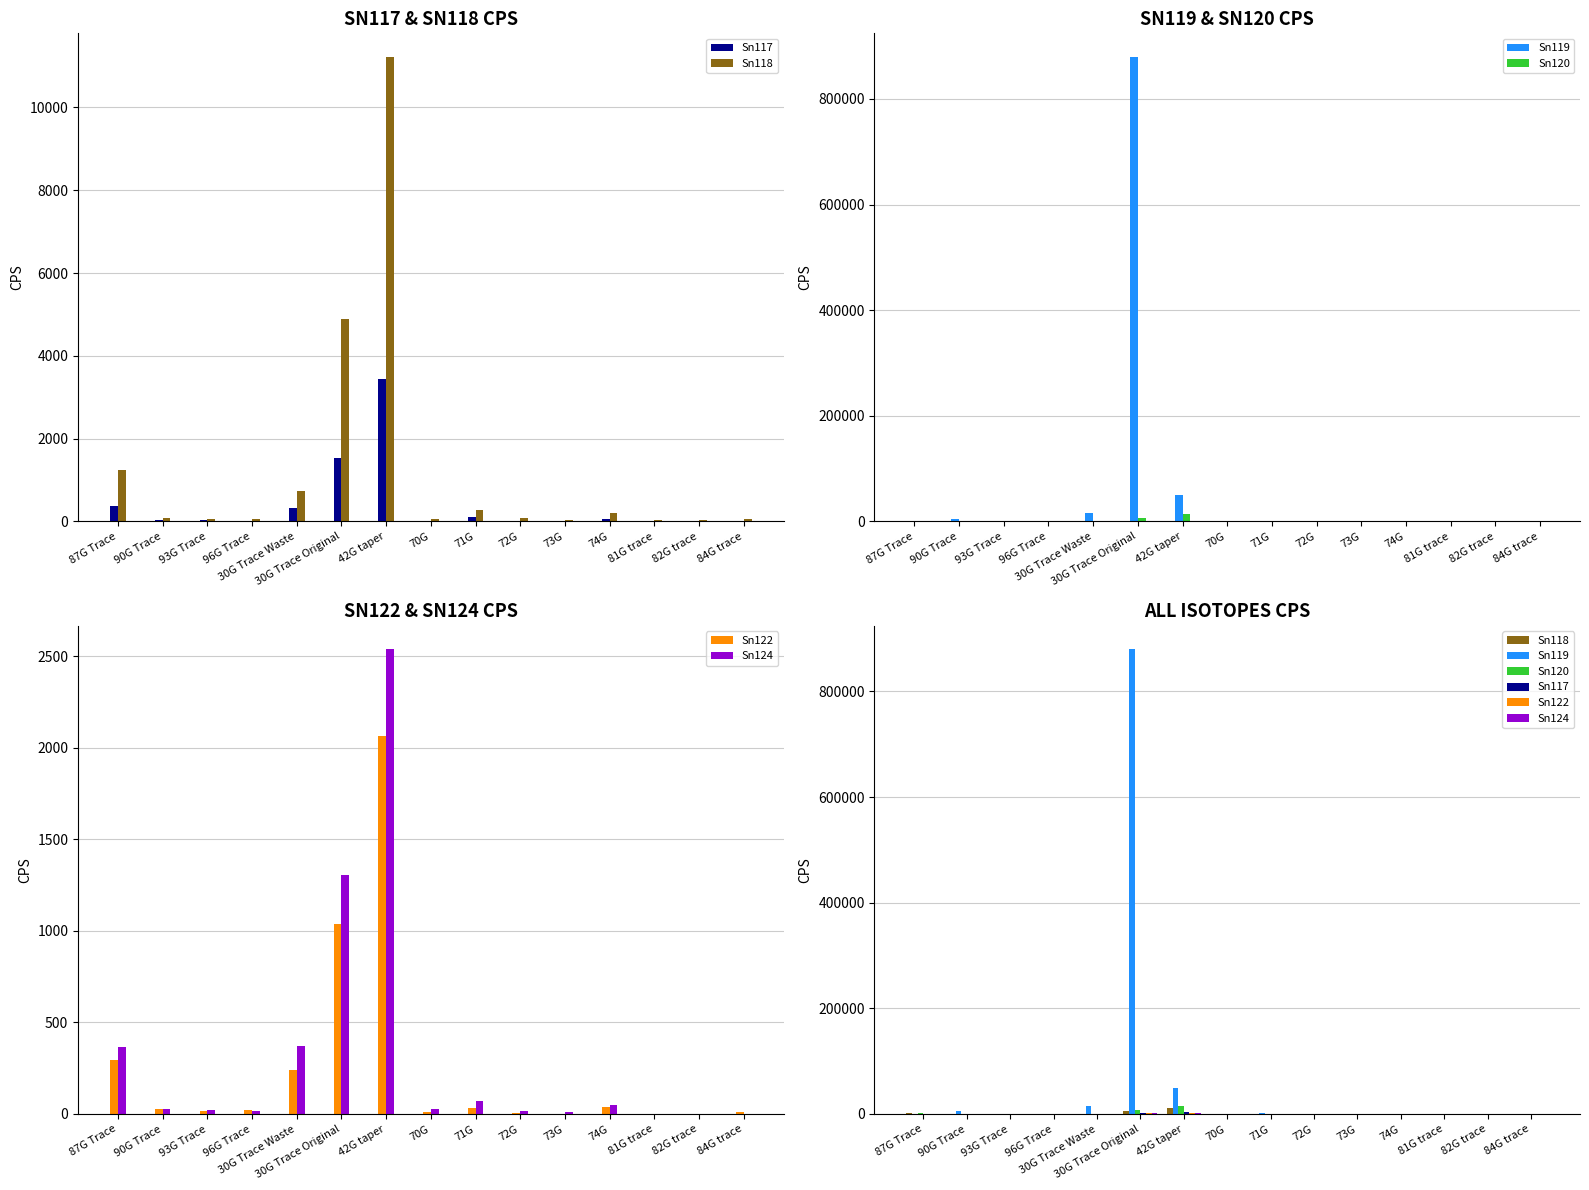

Which category has the lowest value across all series?

73G